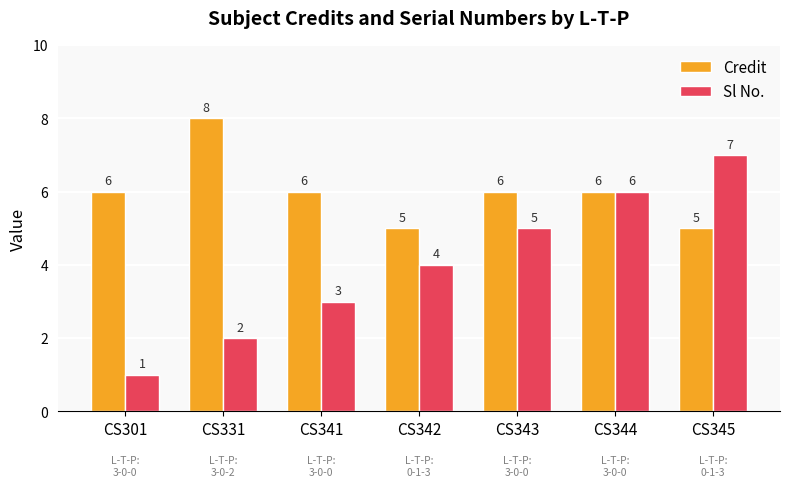

What are all the series names shown in the legend?

Credit, Sl No.